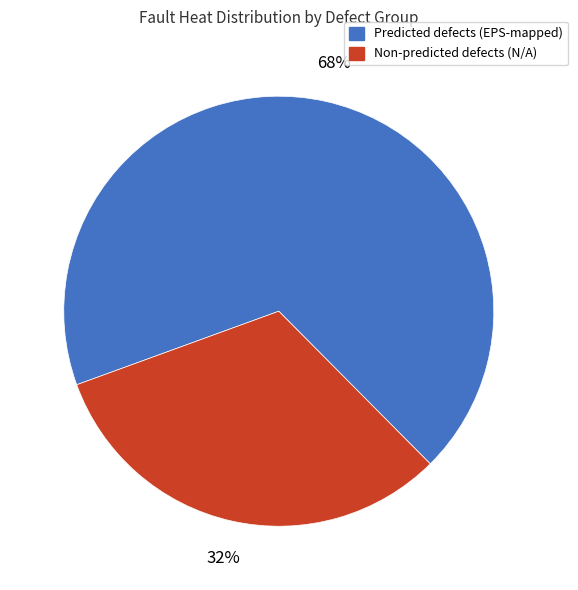

Is there any slice that represents more than half of the pie?

Yes